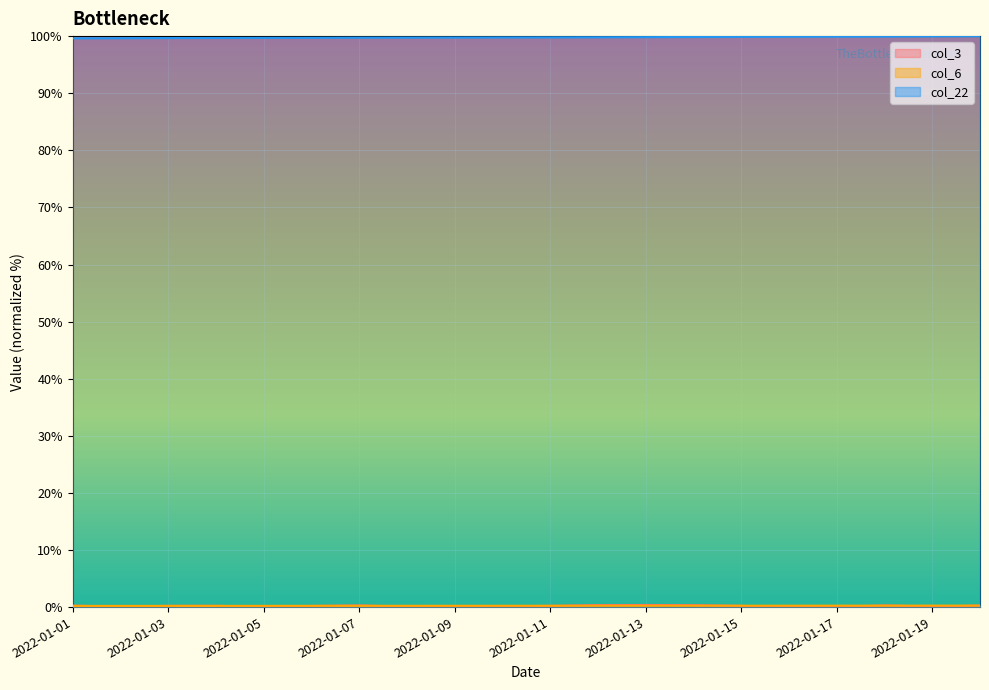

The col_22 series shows 34.8 at 2022-01-09. True or false?

False